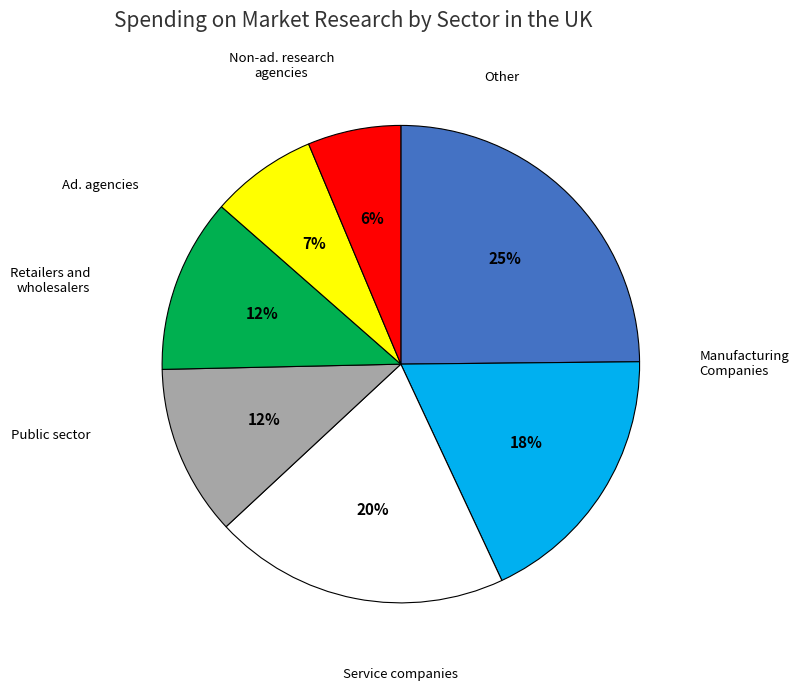

Is there any slice that represents more than half of the pie?

No